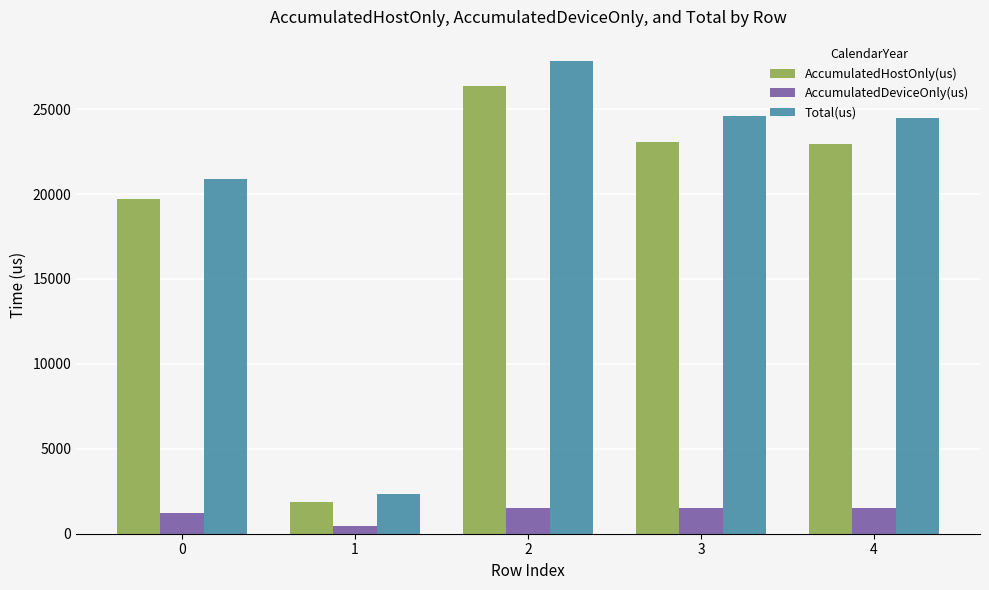

Is it true that AccumulatedHostOnly(us) equals 38566.3 at 3?

False